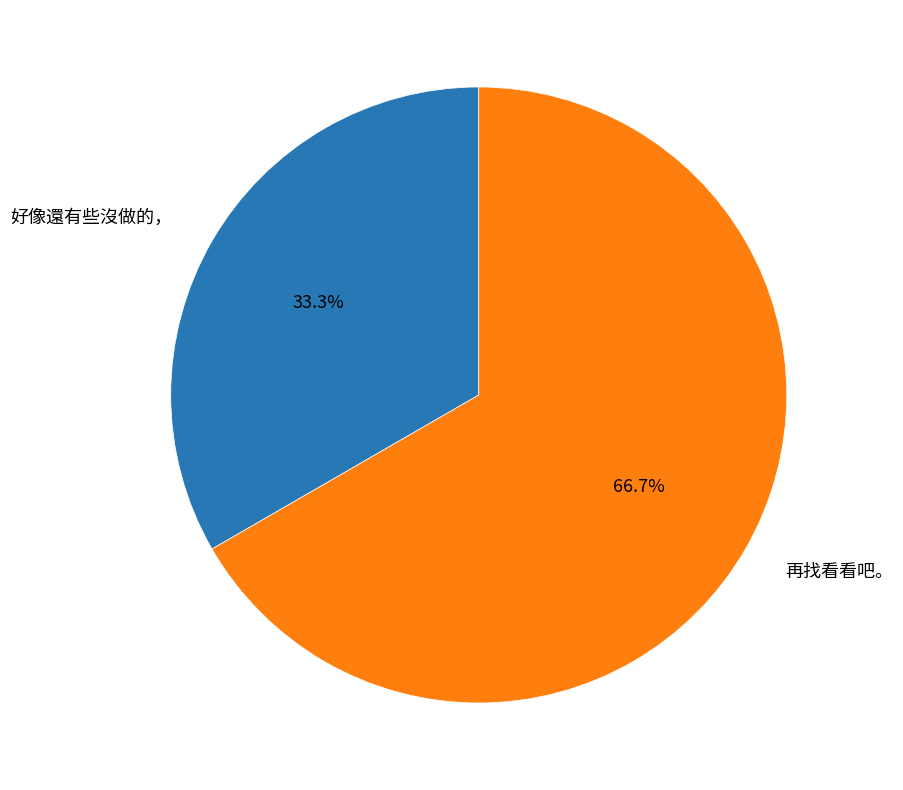

What percentage is NOT represented by 好像還有些沒做的，?

66.7%